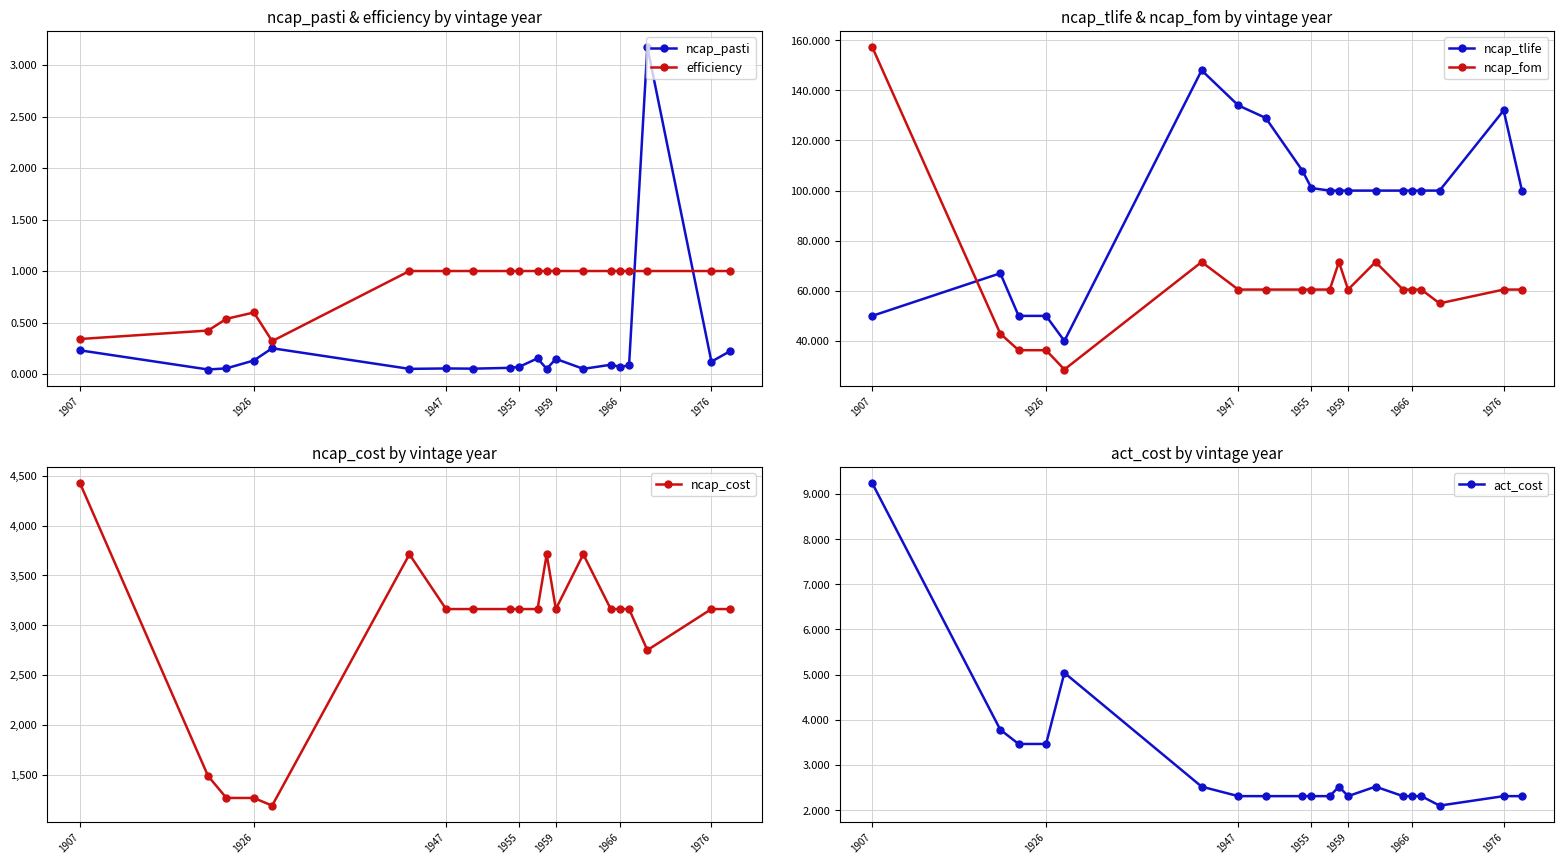

What is the difference between the maximum and minimum values in the act_cost series?

7.1